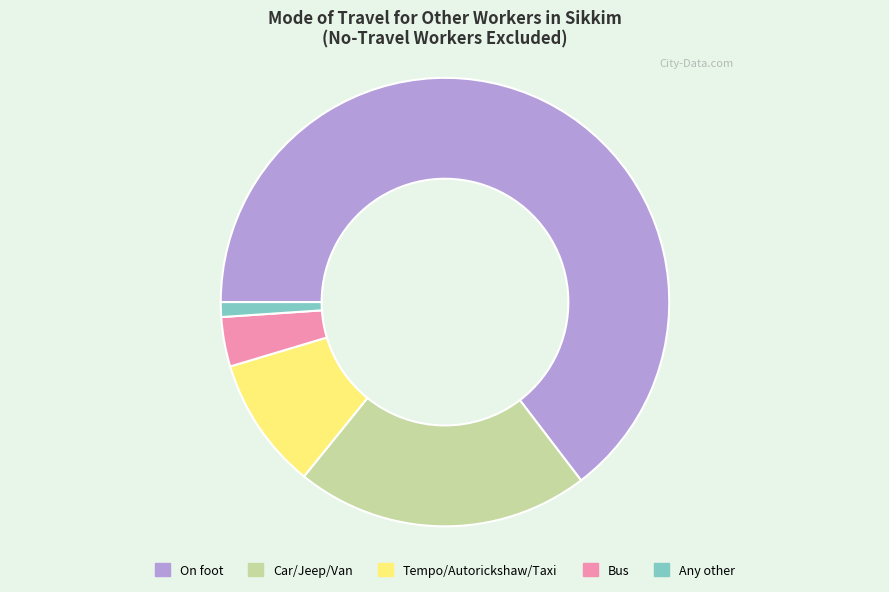

Does any single category account for the majority?

Yes